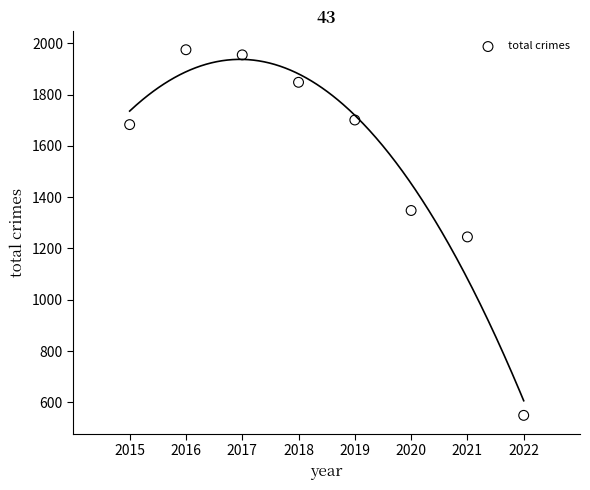

What is the average Y value?

1538